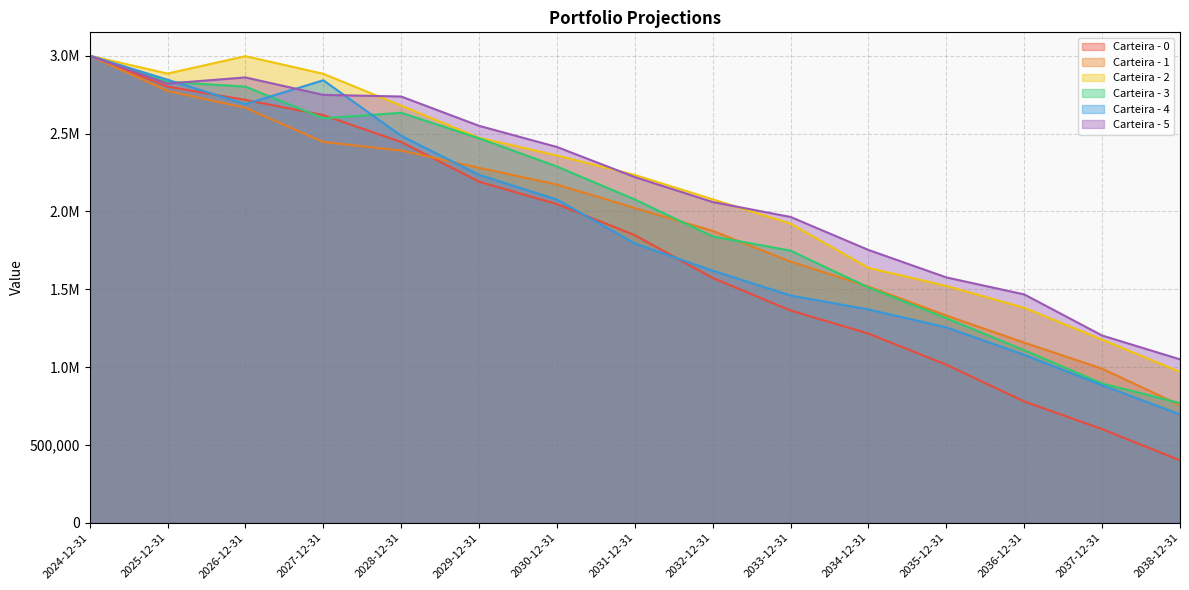

Where is Carteira - 5 nearest to the value 2024746?

2032-12-31